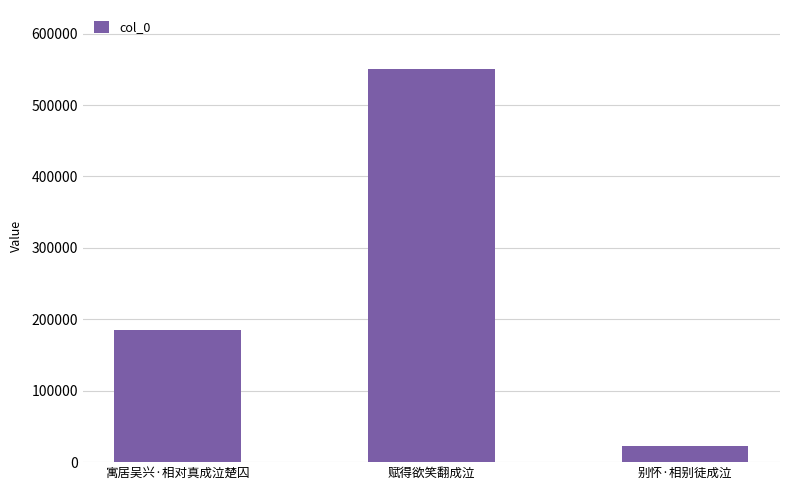

Are the bars grouped side by side (vs. stacked)?

No